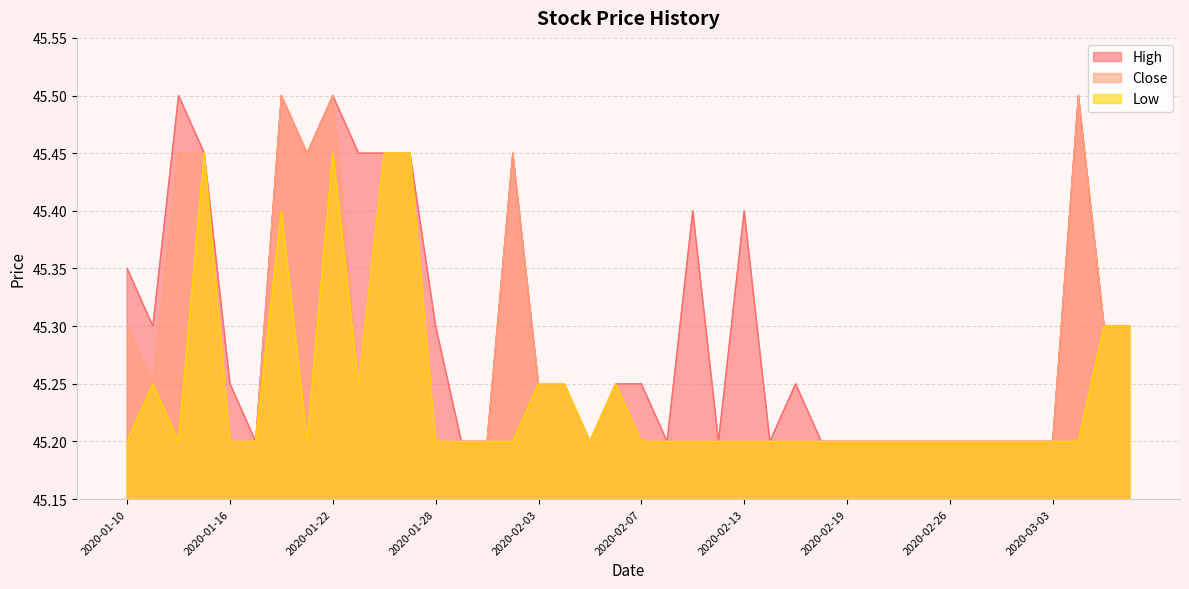

Is it true that Close equals 19.3 at 2020-02-13?

False